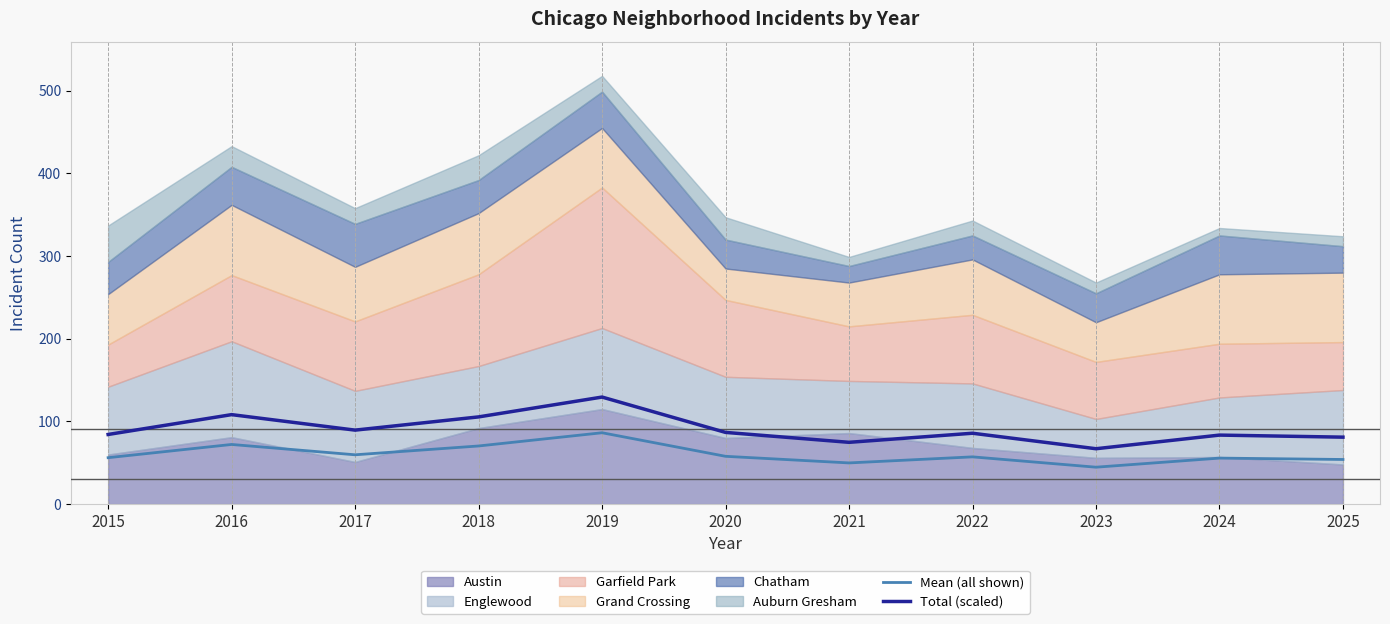

The Mean (all shown) series shows 87.9 at 2025. True or false?

False